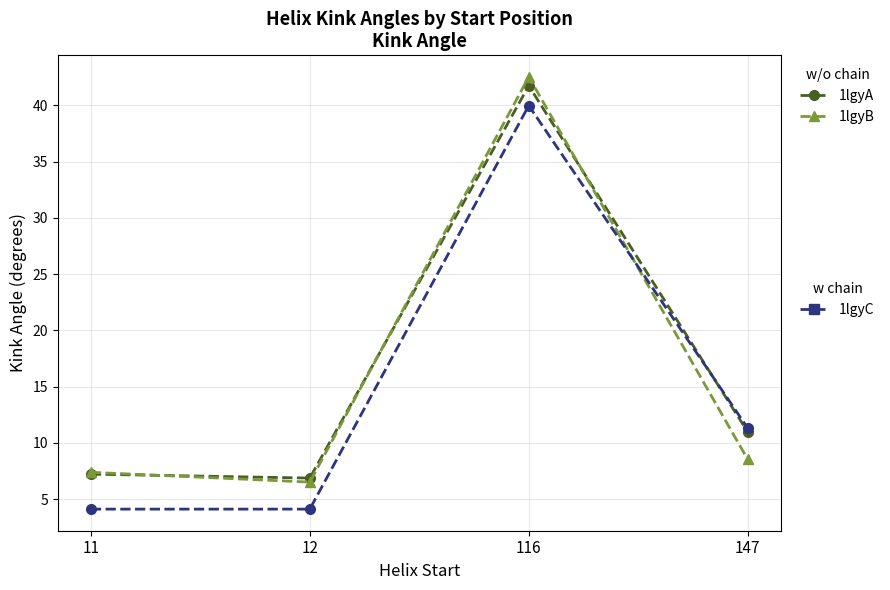

What is the total value across all series at 116?

124.2